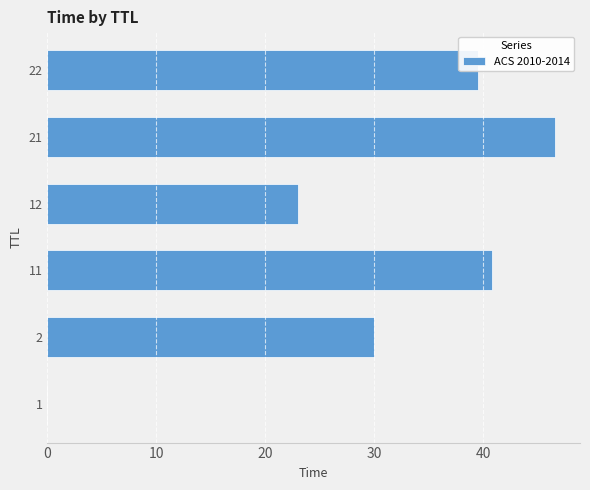

At which label is the value closest to 23?

12